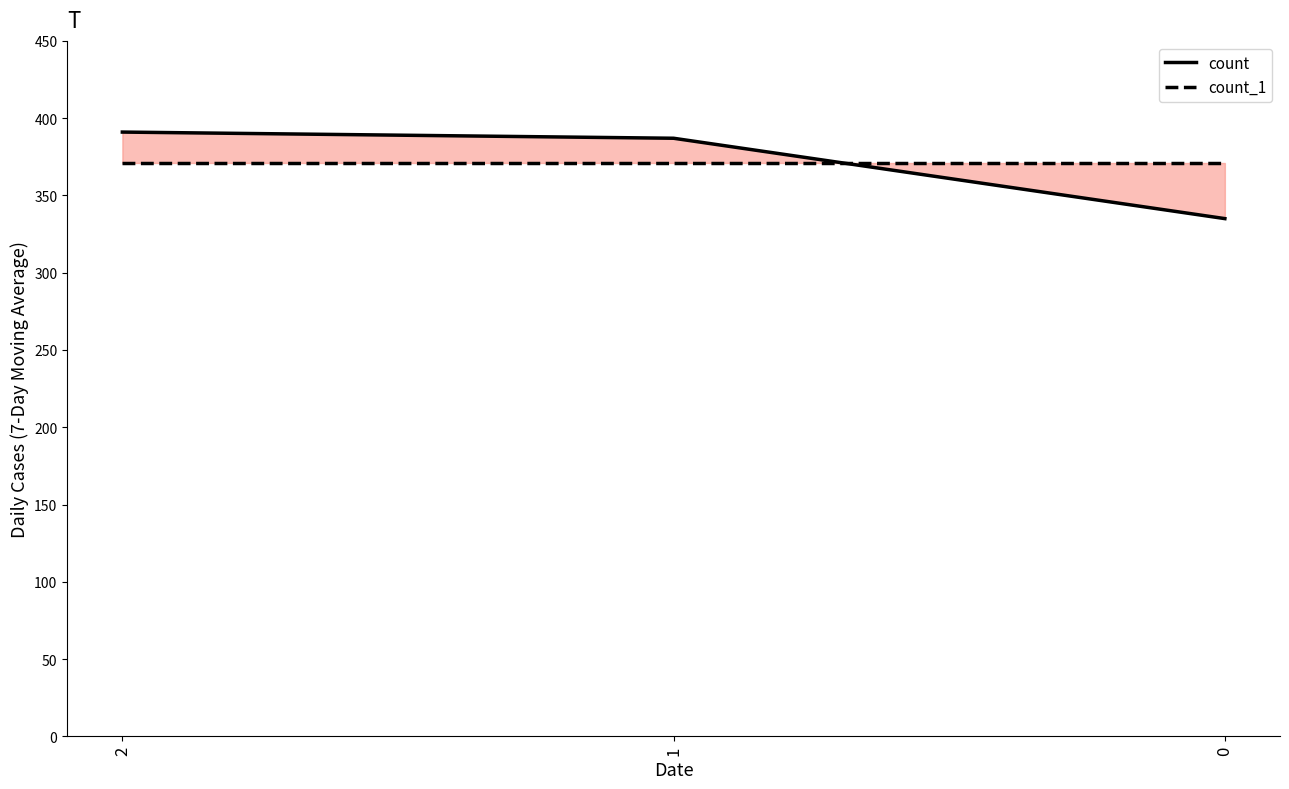

At how many categories does at least one series exceed 378?

2